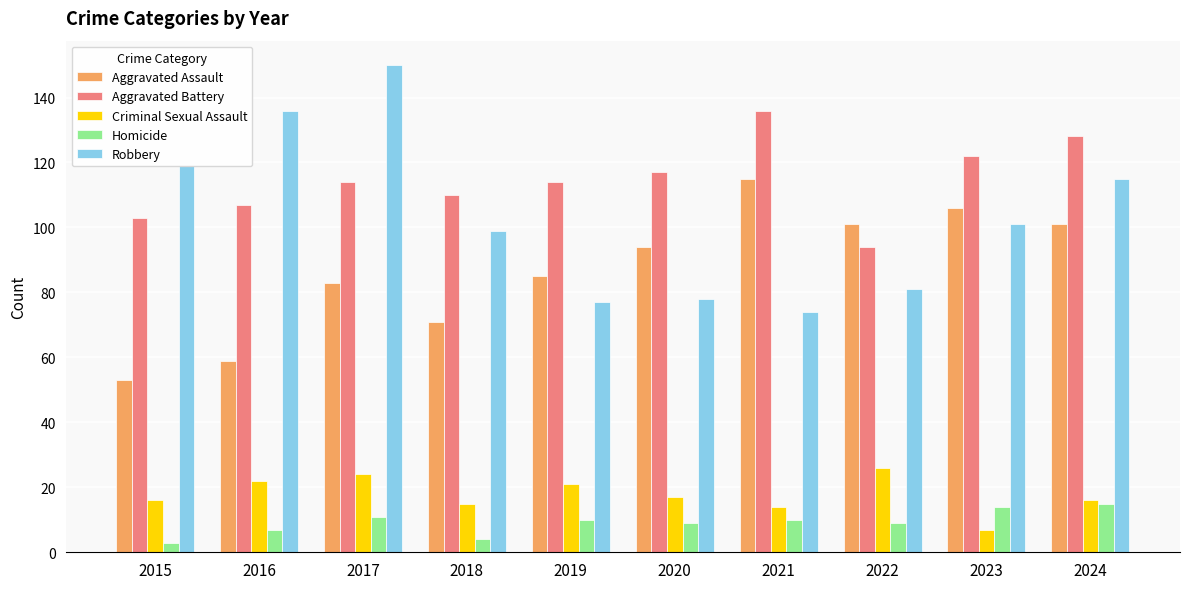

At how many categories does at least one series exceed 44?

10